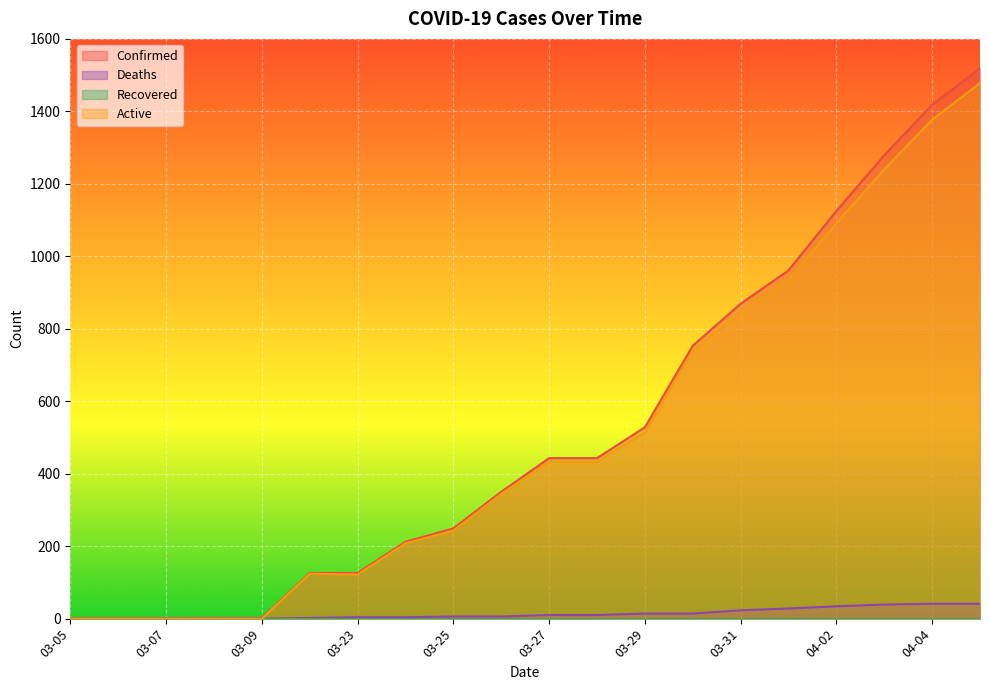

The value of Deaths at 04-03 is 39. True or false?

True